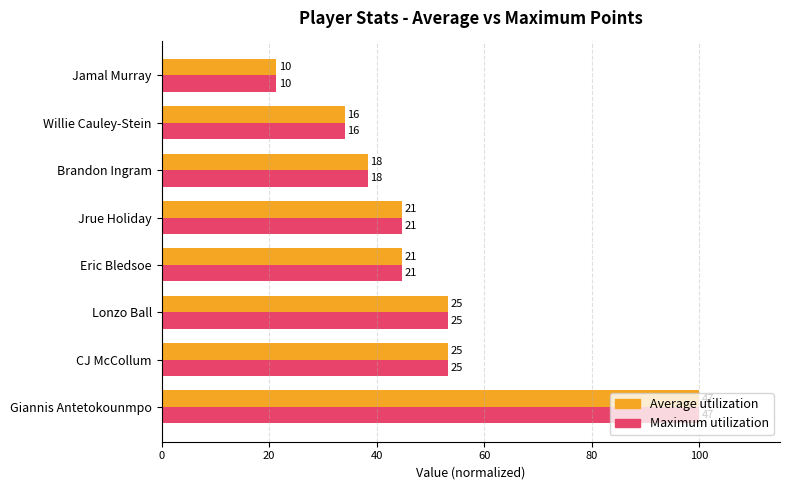

What is the value of the Maximum utilization bar at the 5th from the left?

44.7